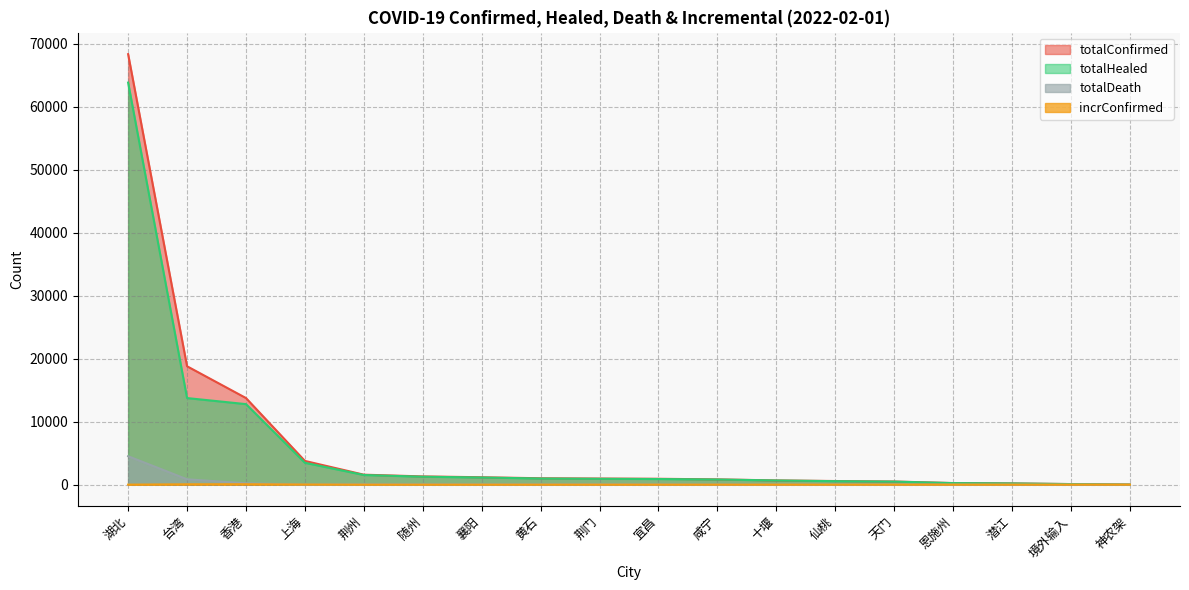

What is the label of the 11th point from the left?

咸宁